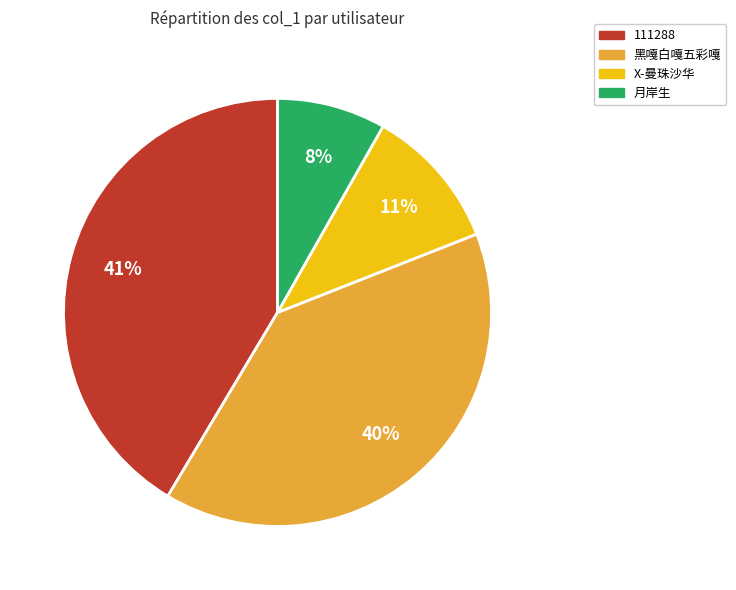

To the nearest percent, what is the difference between the largest and smallest slice percentages?

33%